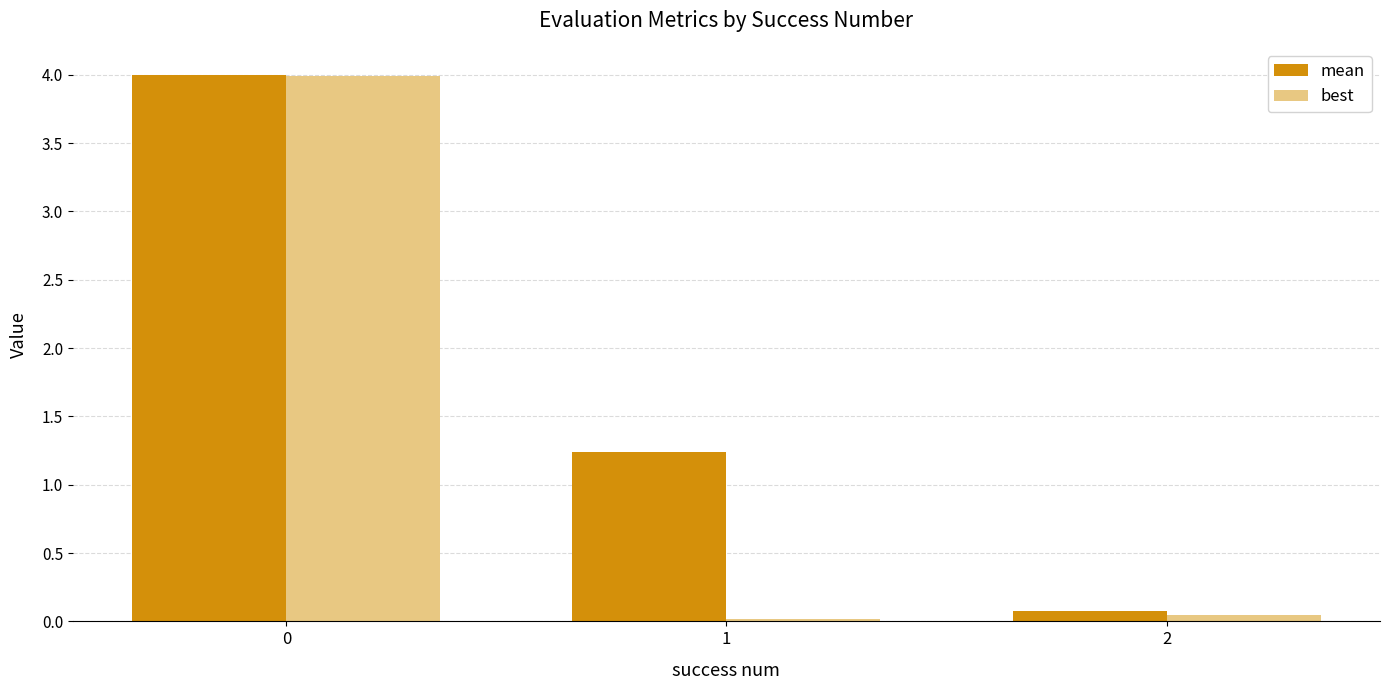

Is it true that mean equals 2.1 at 1?

False